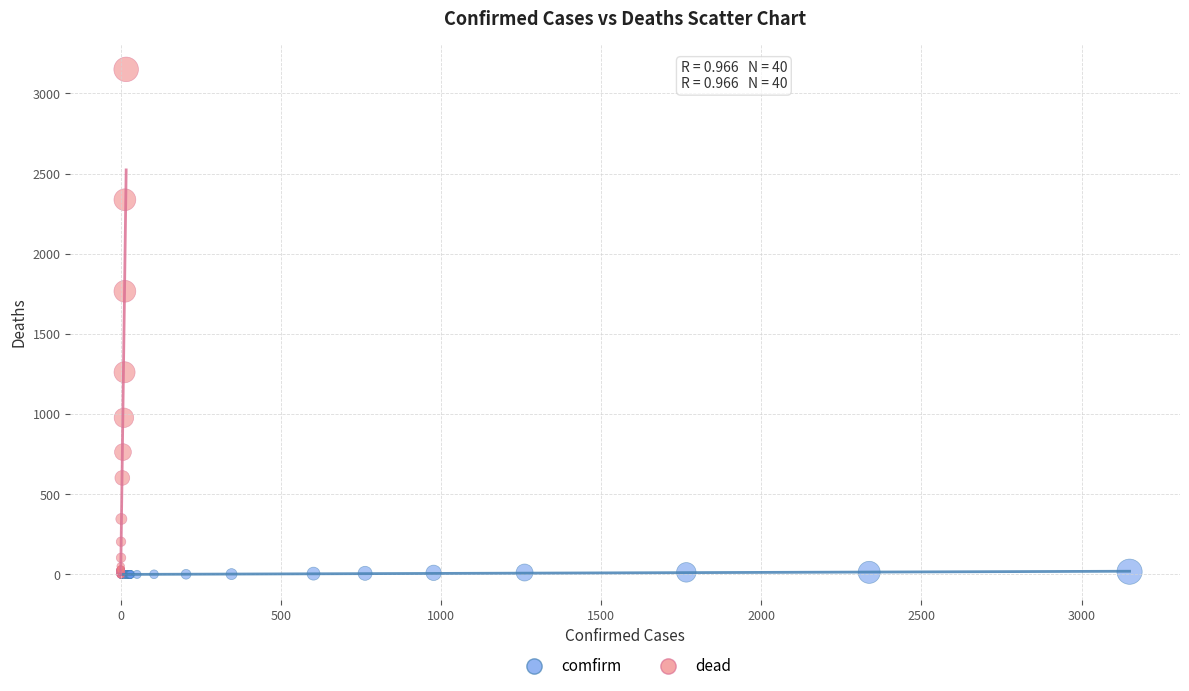

Which series reaches the maximum Y coordinate?

dead